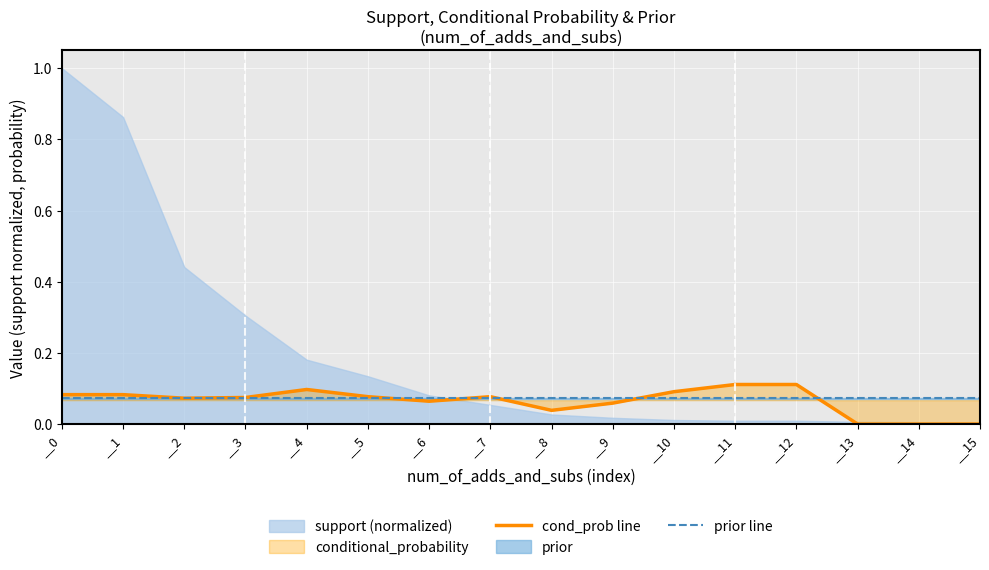

Reading left to right, list all the values displayed in this chart.

cond_prob line: __0=0.1	__1=0.1	__2=0.1	__3=0.1	__4=0.1	__5=0.1	__6=0.1	__7=0.1	__8=0.0	__9=0.1	__10=0.1	__11=0.1	__12=0.1	__13=0.0	__14=0.0	__15=0.0
prior line: __0=0.1	__1=0.1	__2=0.1	__3=0.1	__4=0.1	__5=0.1	__6=0.1	__7=0.1	__8=0.1	__9=0.1	__10=0.1	__11=0.1	__12=0.1	__13=0.1	__14=0.1	__15=0.1